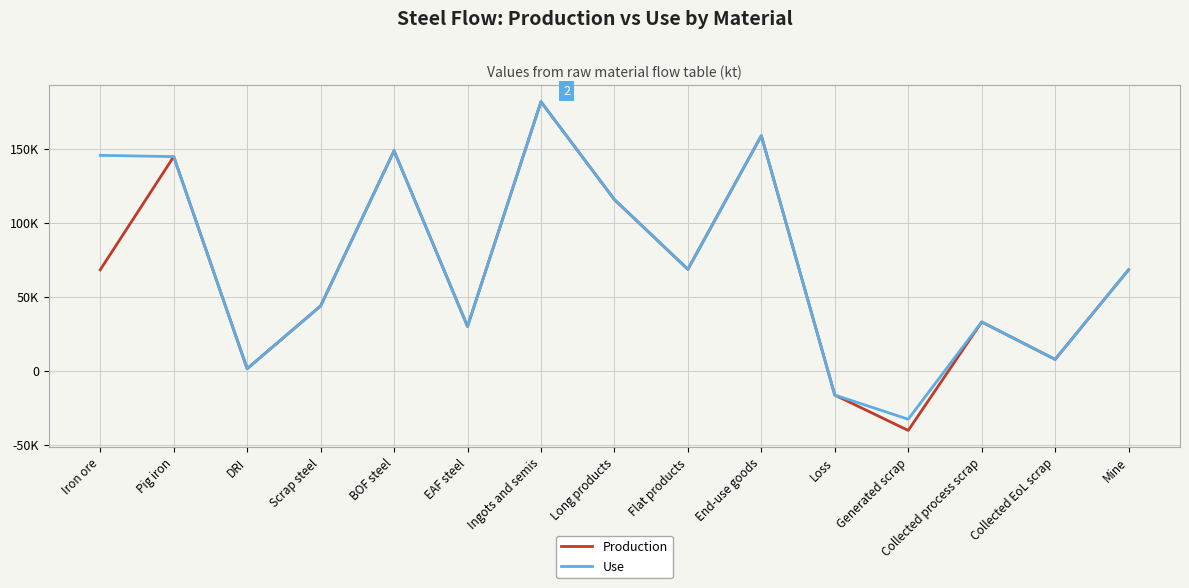

At which category is the sum across all series the highest?

Ingots and semis